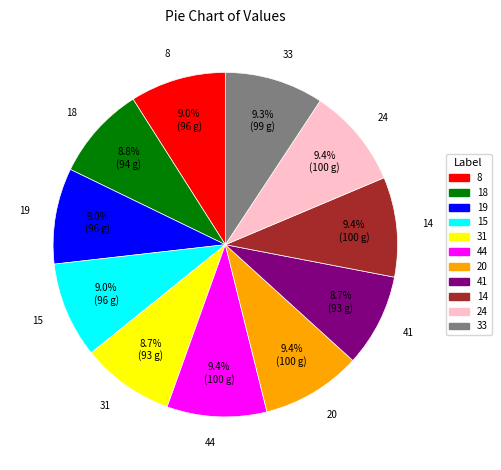

Between 41 and 14, which is larger?

14